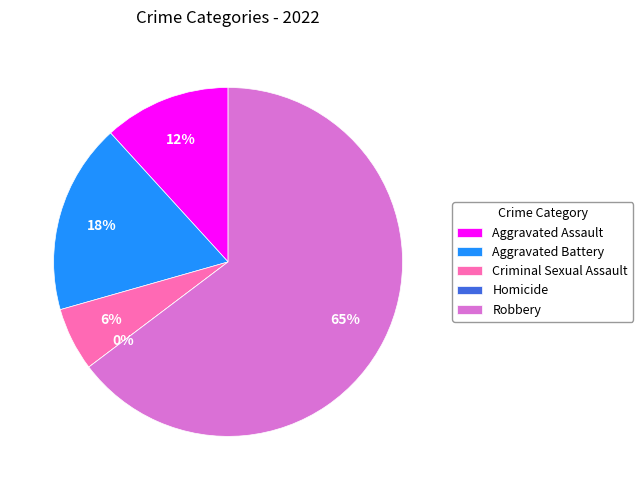

What is the smallest slice in the pie chart?

Homicide